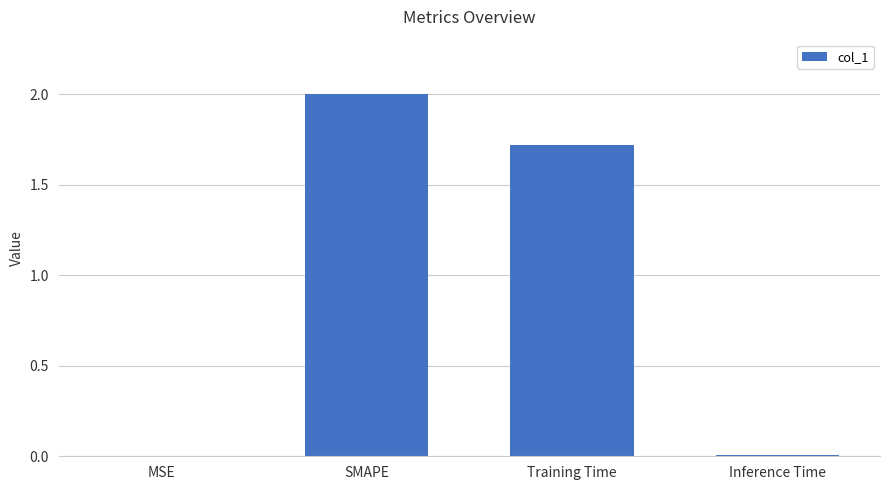

What is the maximum value shown in the chart?

2.0